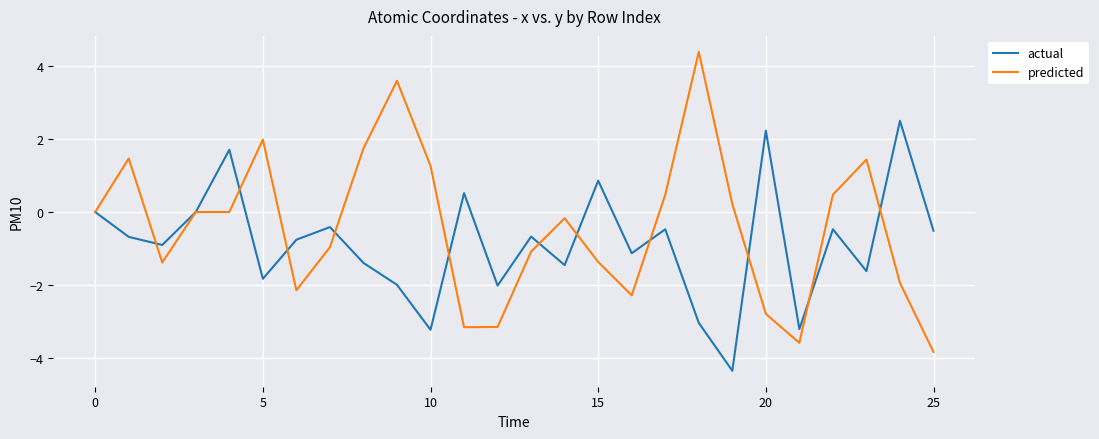

Which series has the largest range (max minus min)?

predicted